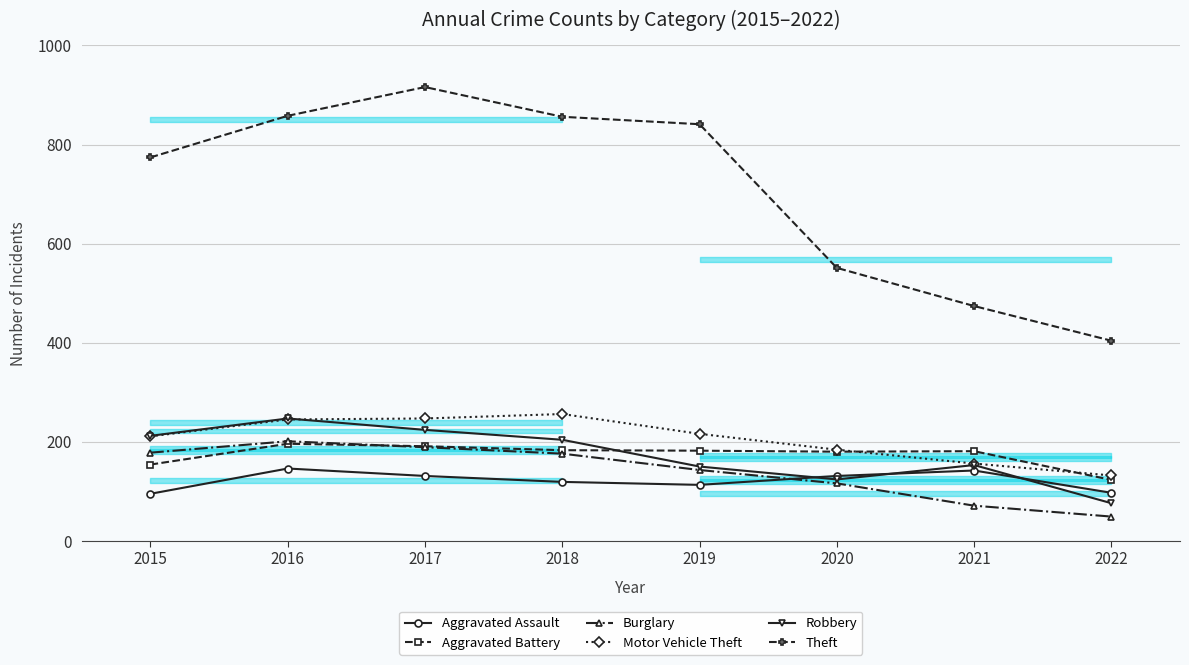

True or false: Motor Vehicle Theft and Aggravated Assault cross at least once.

False